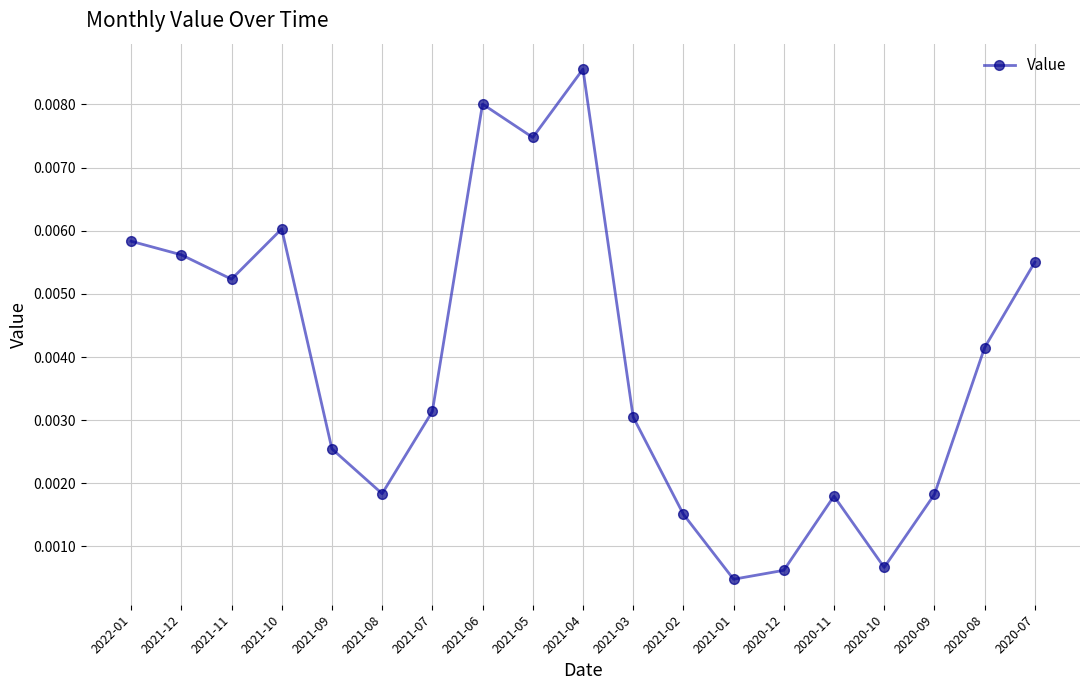

What is the label of the 7th point from the right?

2021-01